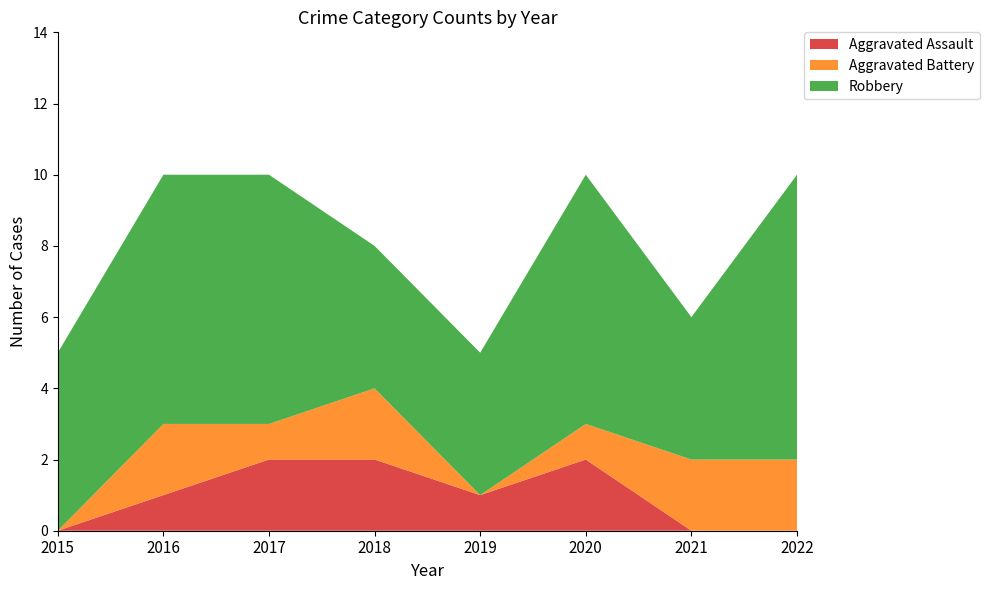

Reading left to right, list all the values displayed in this chart.

Aggravated Assault: 0	1	2	2	1	2	0	0
Aggravated Battery: 0	2	1	2	0	1	2	2
Robbery: 5	7	7	4	4	7	4	8